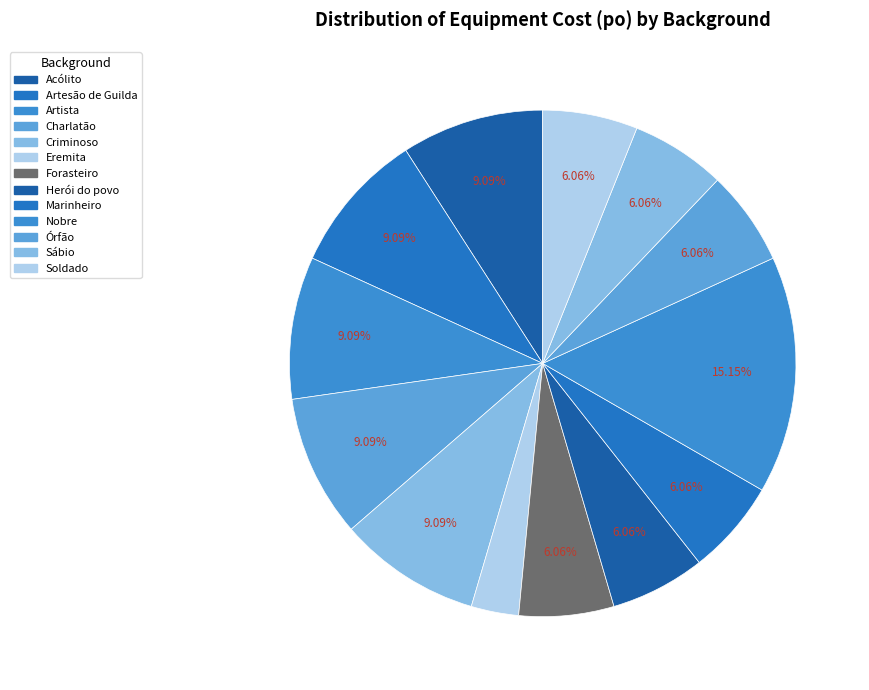

To the nearest percent, what is the difference between the largest and smallest slice percentages?

12%